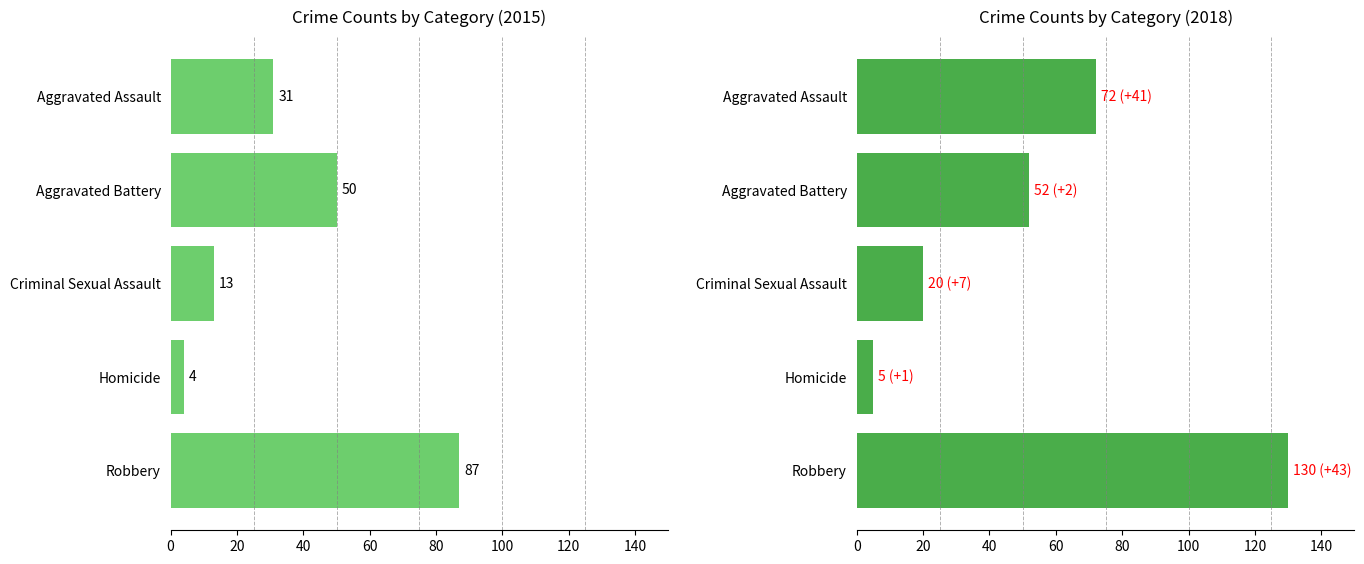

Count the 2015 values in the range 13 to 50.

3